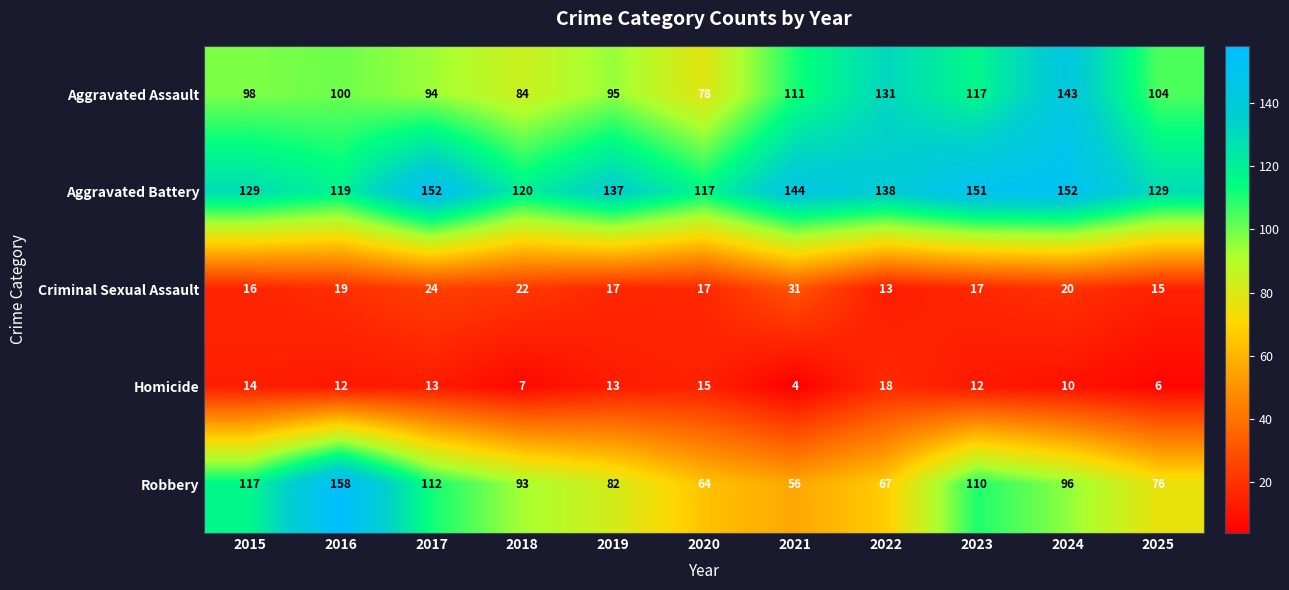

How many data points in Robbery are less than 93?

5